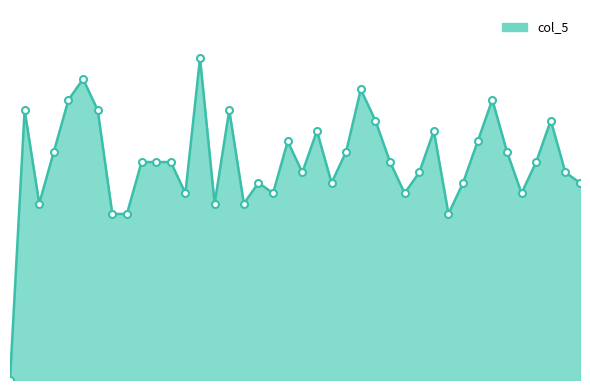

Does the chart display data point markers on the line(s)?

No